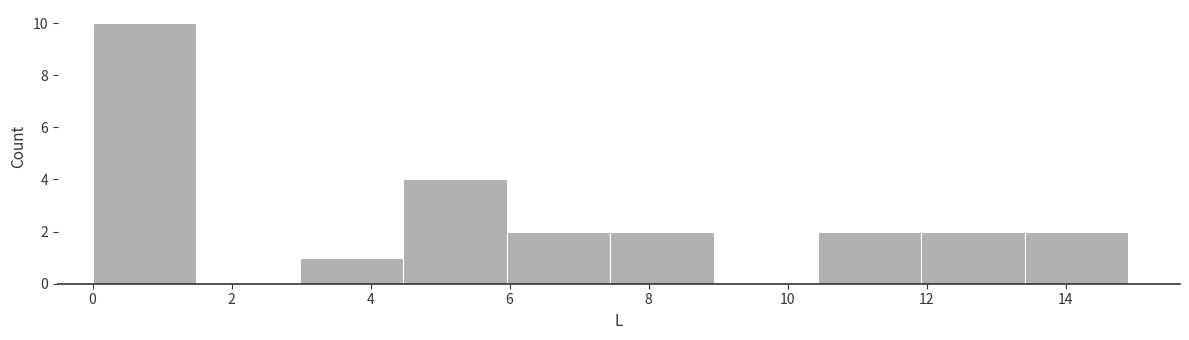

Reading left to right, transcribe this chart: for each bar, give the range it covers on the x-axis and its height. Neither the bar edges nor the heights are printed on the chart, so give them approximately, as read against the axes.

0.0 to 1.4: 10
1.4 to 3.0: 0
3.0 to 4.4: 1
4.4 to 6.0: 4
6.0 to 7.4: 2
7.4 to 9.0: 2
9.0 to 10.4: 0
10.4 to 12.0: 2
12.0 to 13.4: 2
13.4 to 15.0: 2